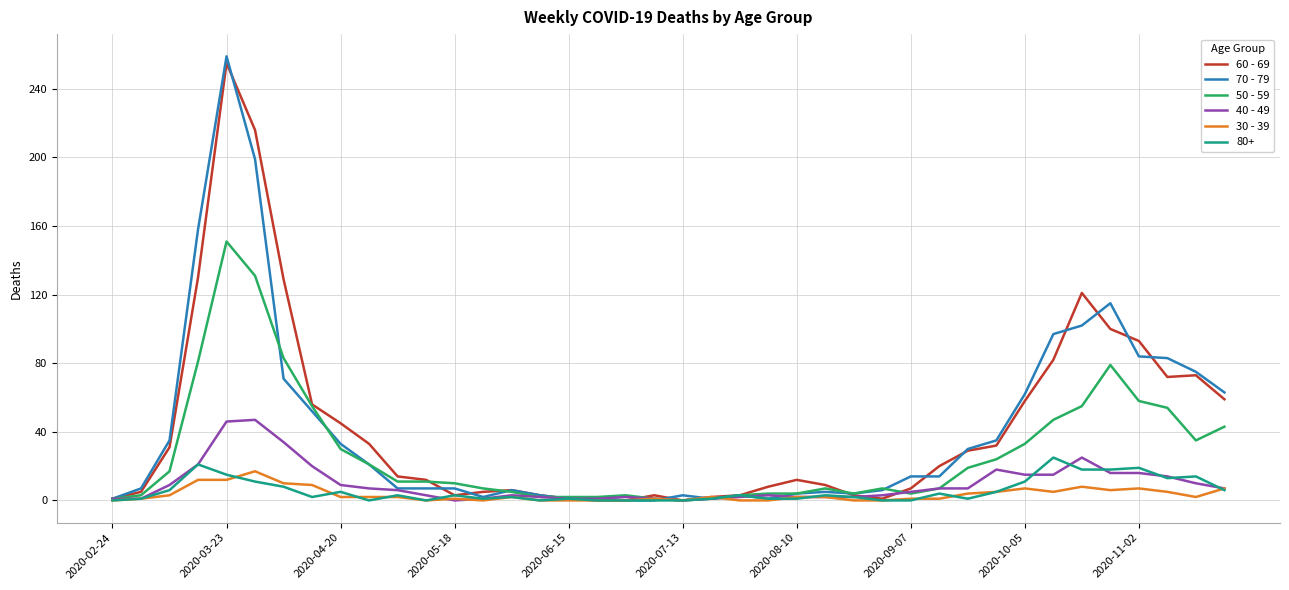

What is the greatest value displayed?

259